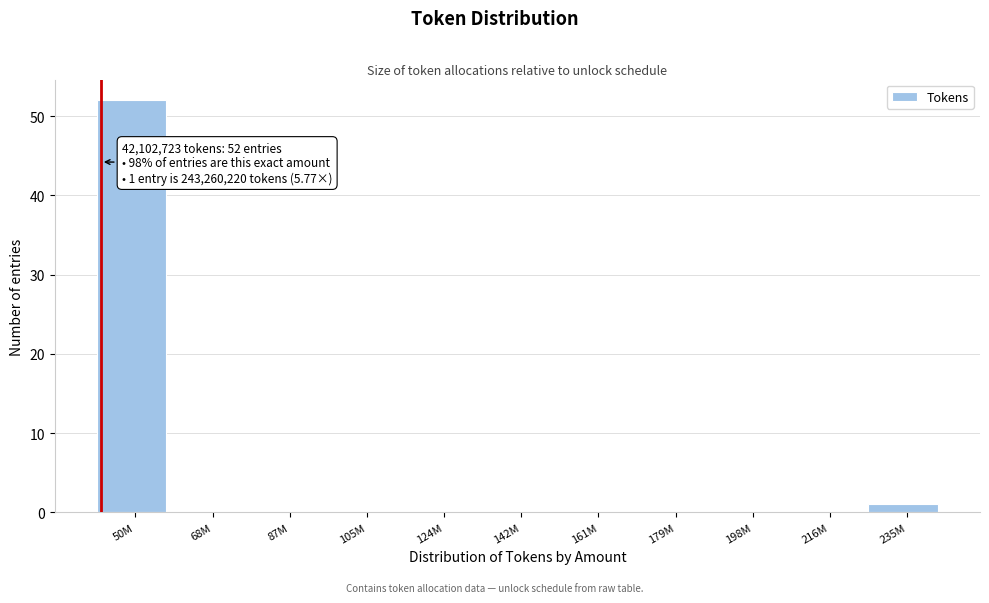

Reading left to right, extract all data points from this chart.

50M=52	68M=0	87M=0	105M=0	124M=0	142M=0	161M=0	179M=0	198M=0	216M=0	235M=1